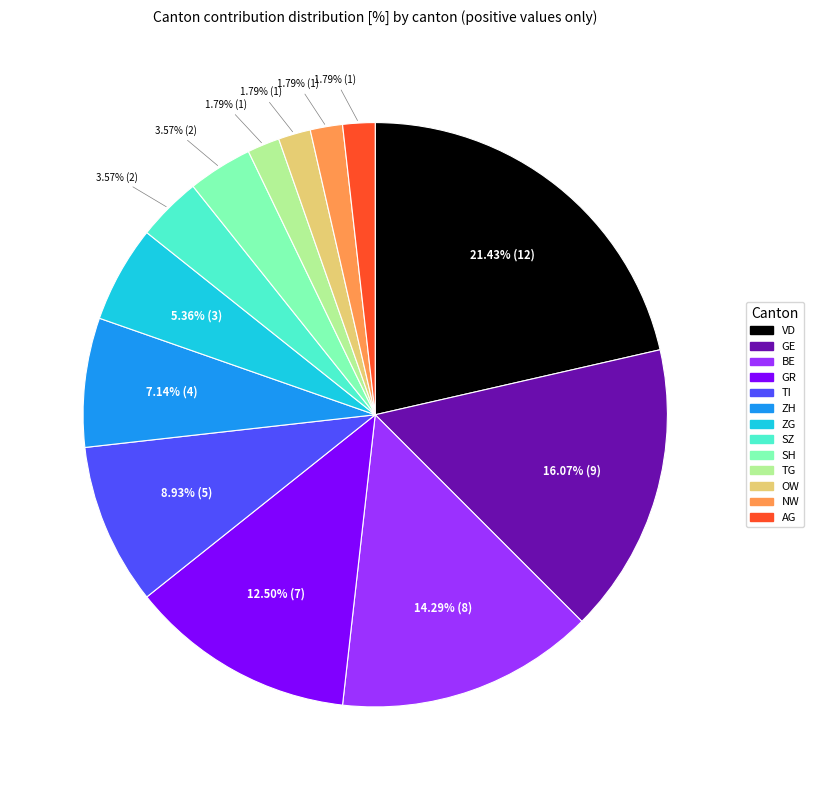

Count the number of slices in the pie.

13